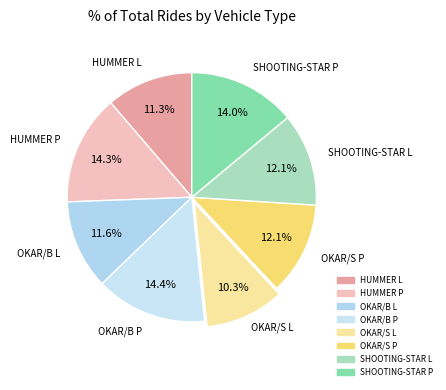

The OKAR/S L slice represents 10% of the pie. True or false?

True